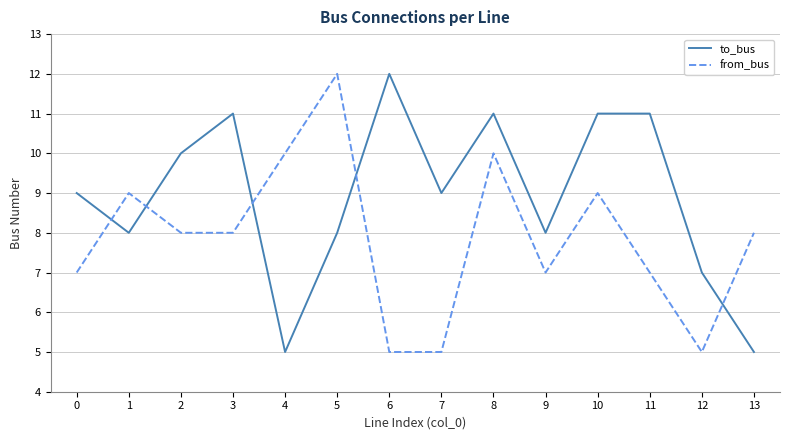

What is the minimum value for from_bus?

5